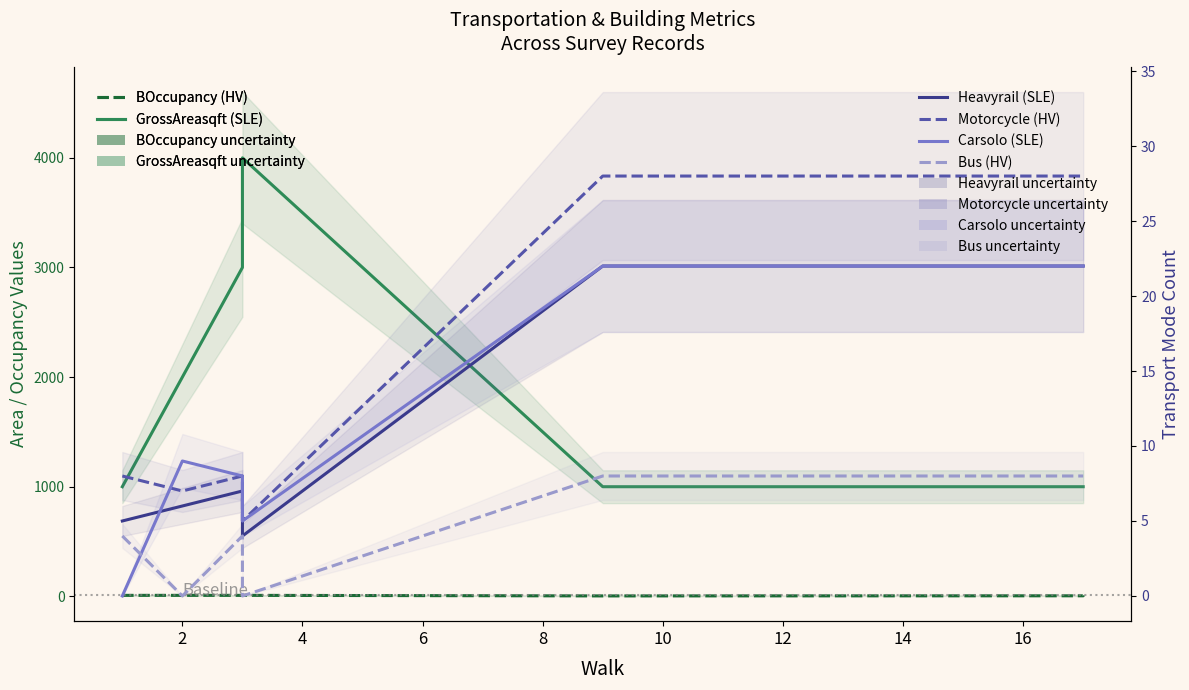

What is the greatest value displayed?

4000